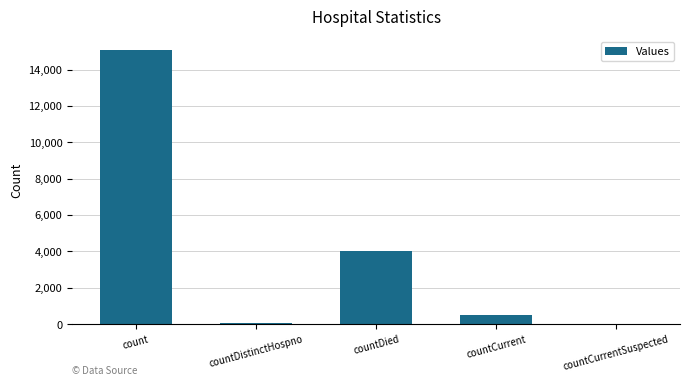

Is it true that the value at countCurrentSuspected is -7291?

False